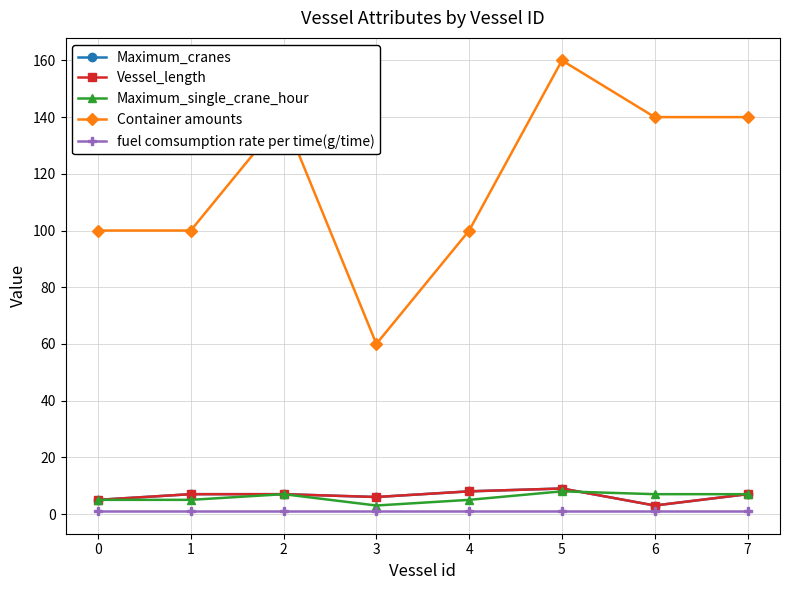

What is the total value across all series at 3?

76